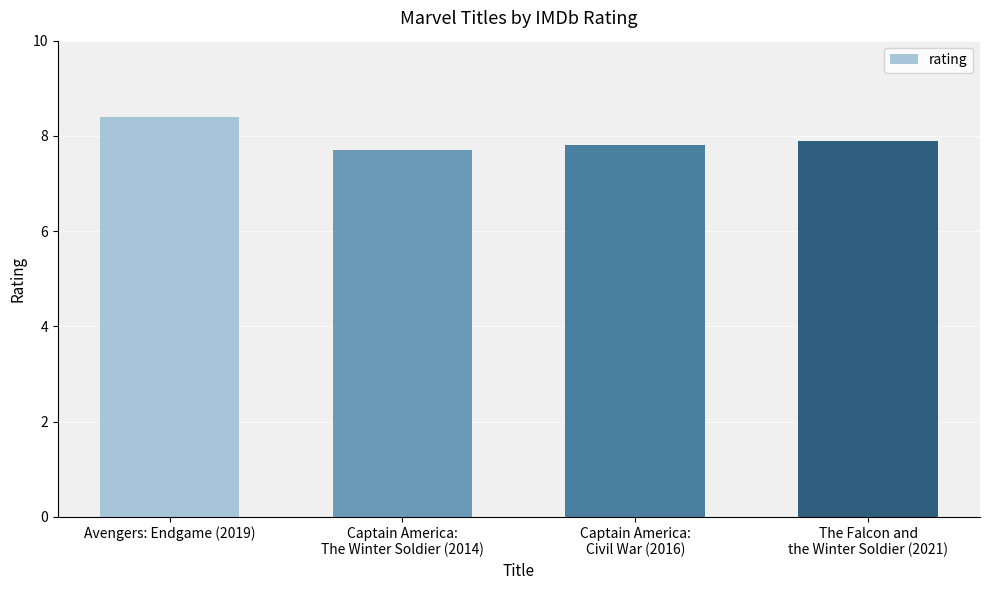

Rank the categories by value from highest to lowest.

Avengers: Endgame (2019), The Falcon and
the Winter Soldier (2021), Captain America:
Civil War (2016), Captain America:
The Winter Soldier (2014)